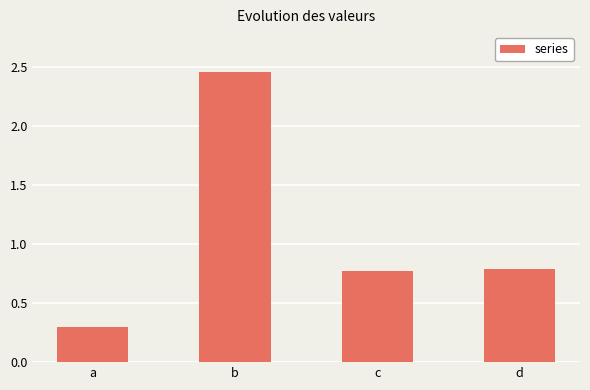

How many values are between 0 and 2?

3